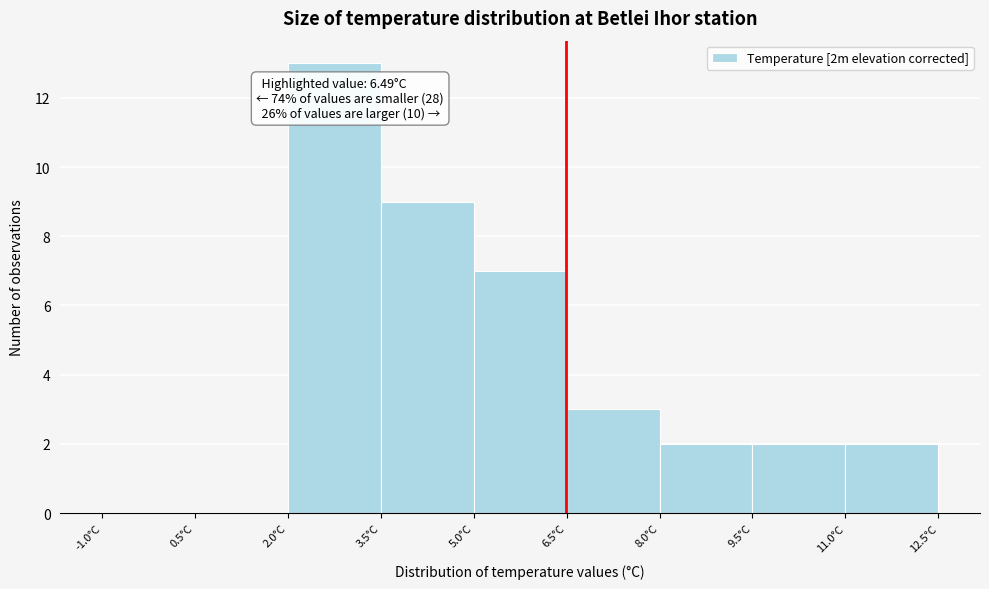

Which range on the x-axis has the tallest bar?

2.0 to 3.5